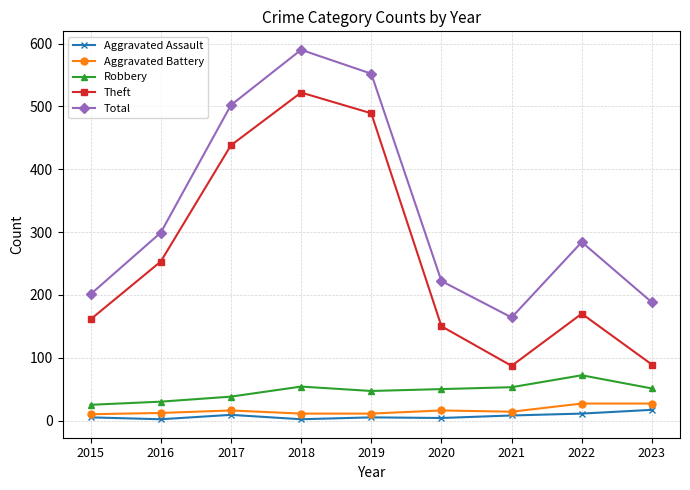

List the labels in order of Total value, largest first.

2018, 2019, 2017, 2016, 2022, 2020, 2015, 2023, 2021